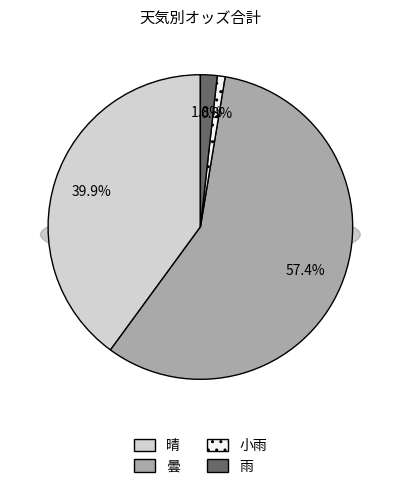

How many segments does this pie chart have?

4